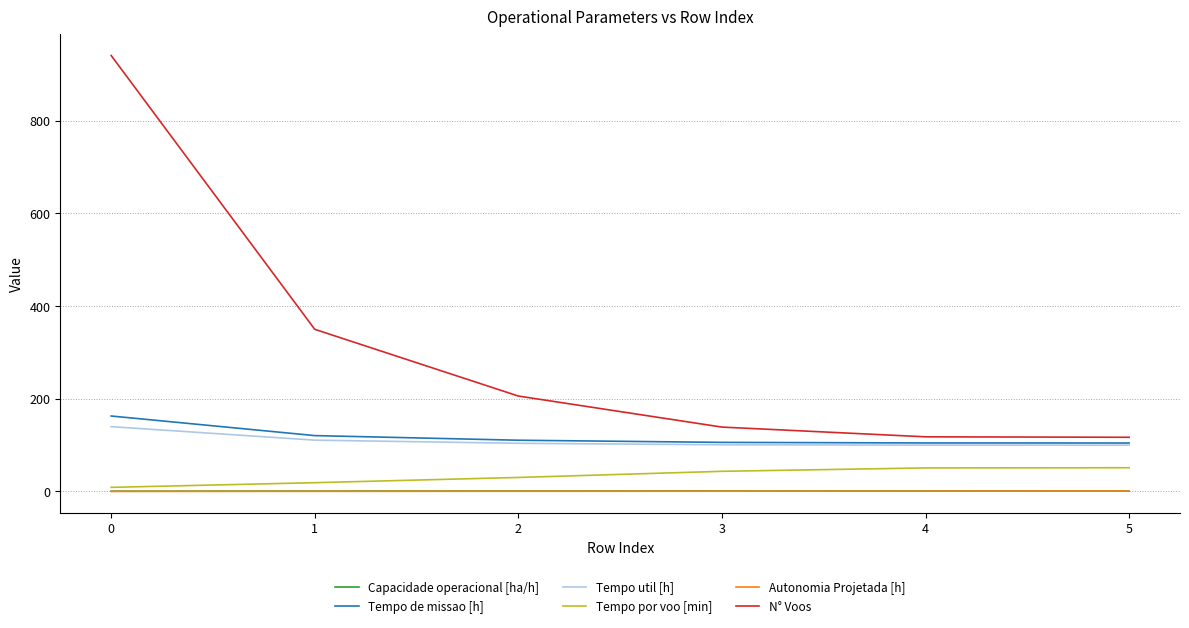

Is it true that N° Voos equals 1293.1 at 0?

False